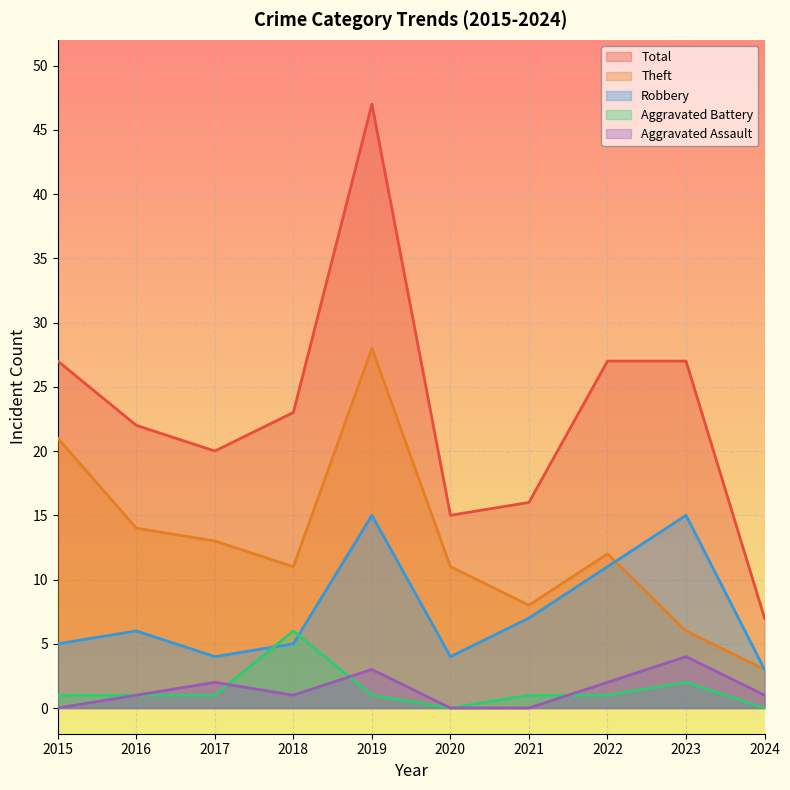

What is the approximate value of Aggravated Assault at 2019?

3